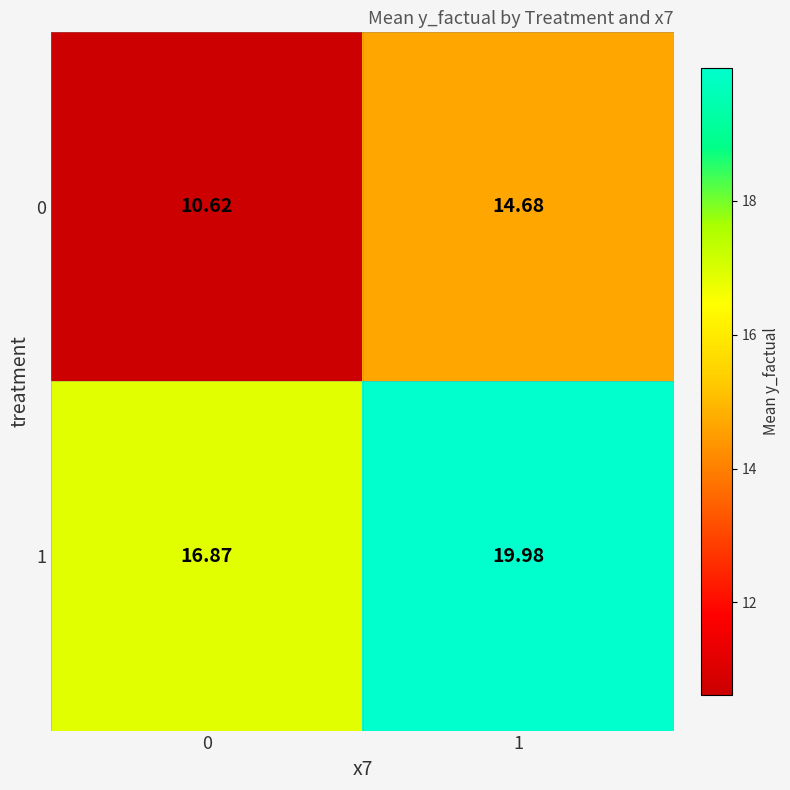

Reading left to right, list all the values displayed in this chart.

0: 0=10.6	1=14.7
1: 0=16.9	1=20.0